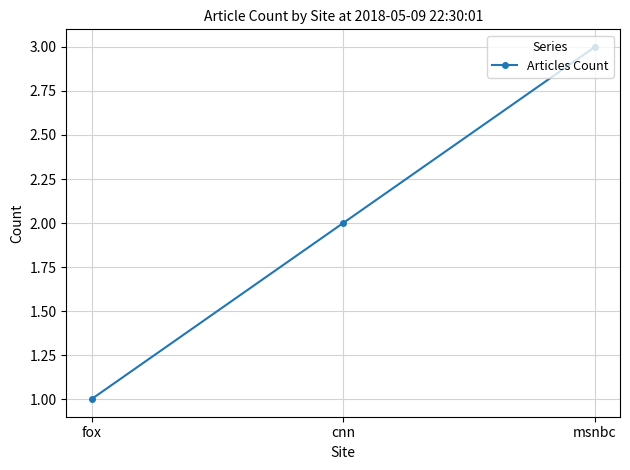

What is the maximum value shown in the chart?

3